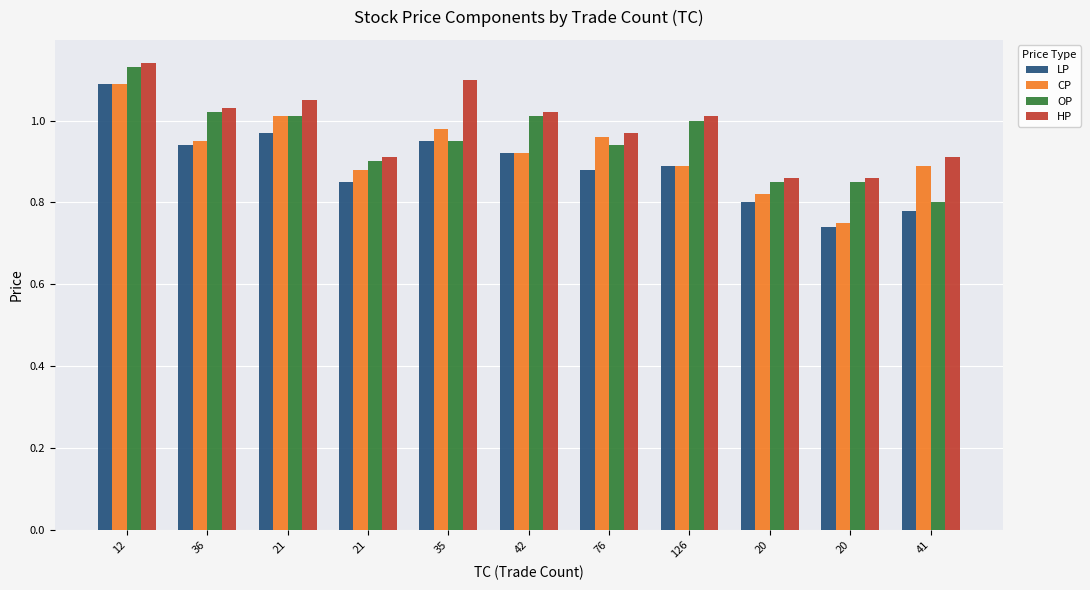

Reading left to right, what are all the values shown in this chart?

LP: 1.1	0.9	1.0	0.8	0.9	0.9	0.9	0.9	0.8	0.7	0.8
CP: 1.1	0.9	1.0	0.9	1.0	0.9	1.0	0.9	0.8	0.8	0.9
OP: 1.1	1.0	1.0	0.9	0.9	1.0	0.9	1.0	0.8	0.8	0.8
HP: 1.1	1.0	1.1	0.9	1.1	1.0	1.0	1.0	0.9	0.9	0.9